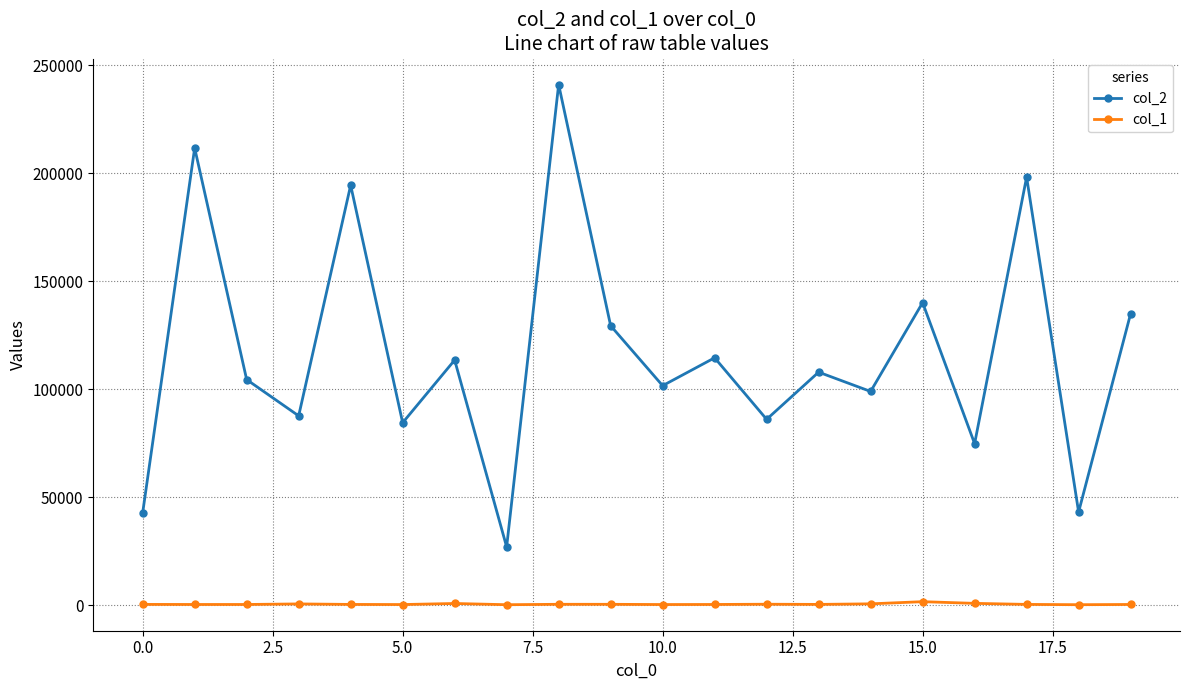

True or false: col_2 and col_1 cross at least once.

False